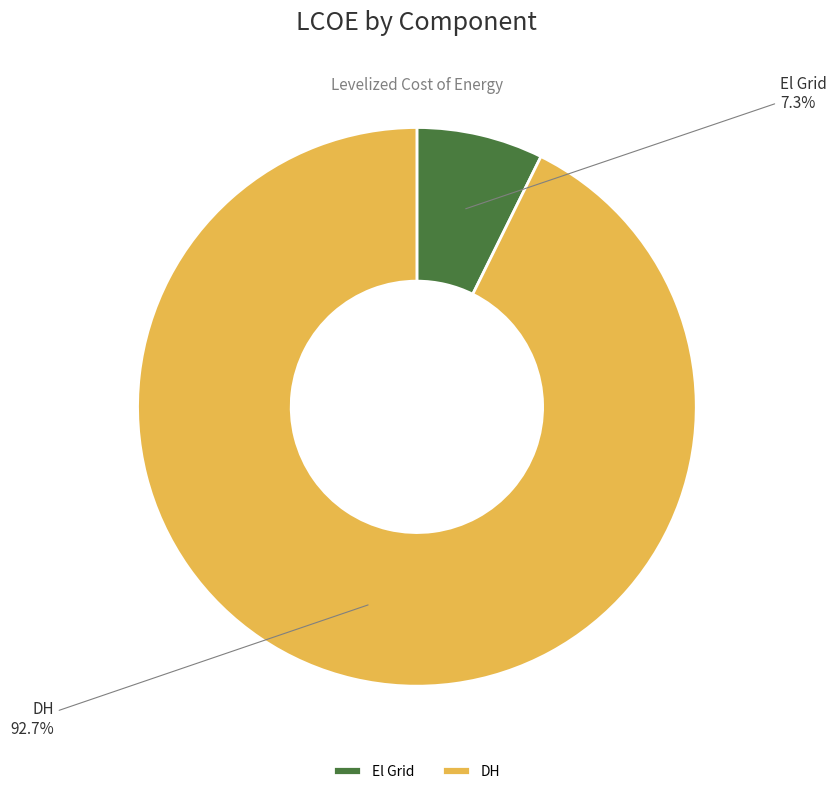

Rank the categories by value from highest to lowest.

DH, El Grid